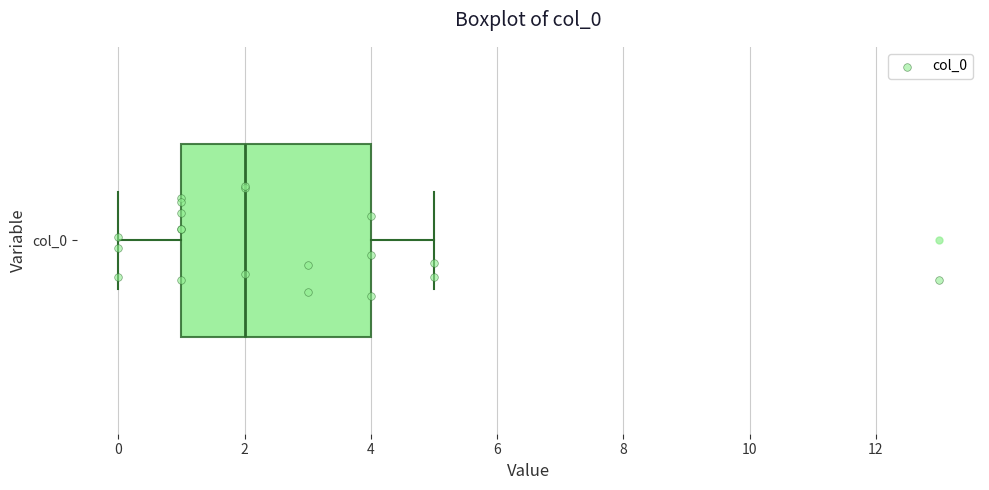

Where does the right whisker of the box for col_0 end on the x-axis? The values are not printed on the chart, so give them approximately, as read against the axis.

5